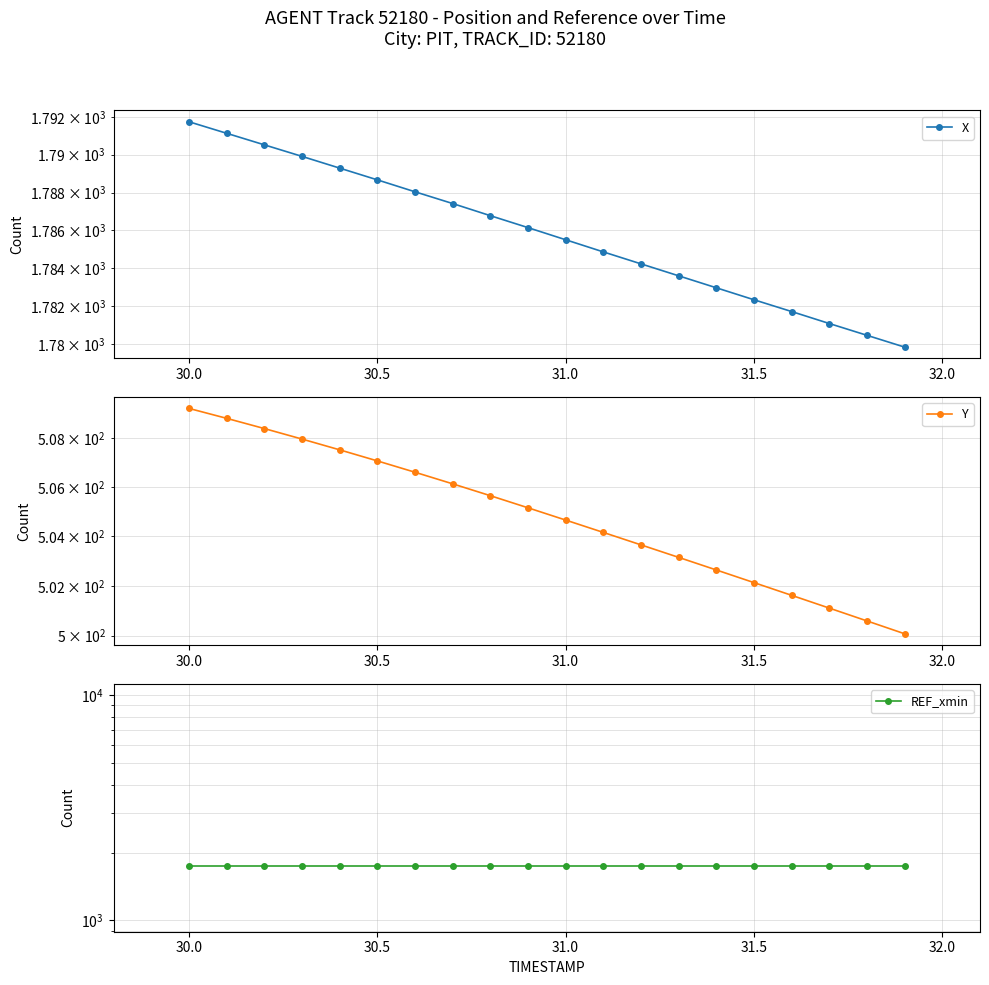

What is the average value of the Y series?

504.8